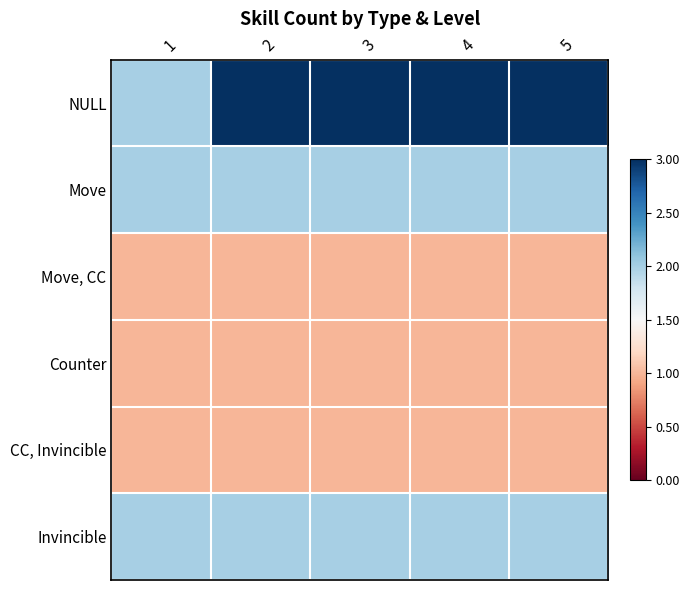

Which series has the largest total across all categories?

NULL